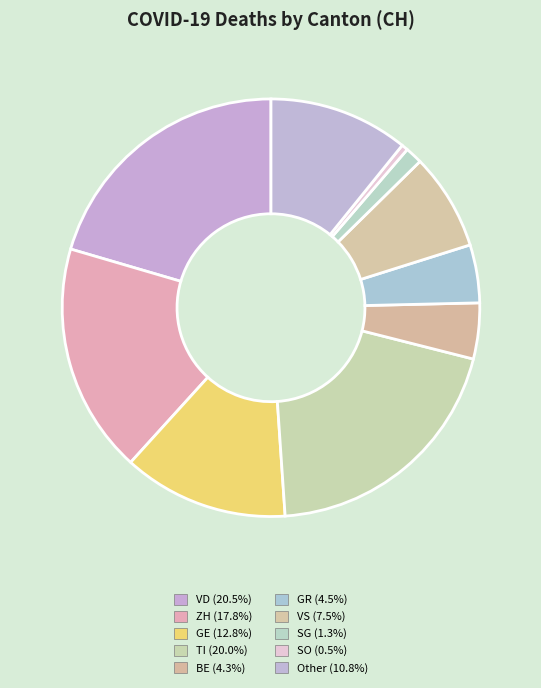

True or false: ZH accounts for 11% of the total.

False